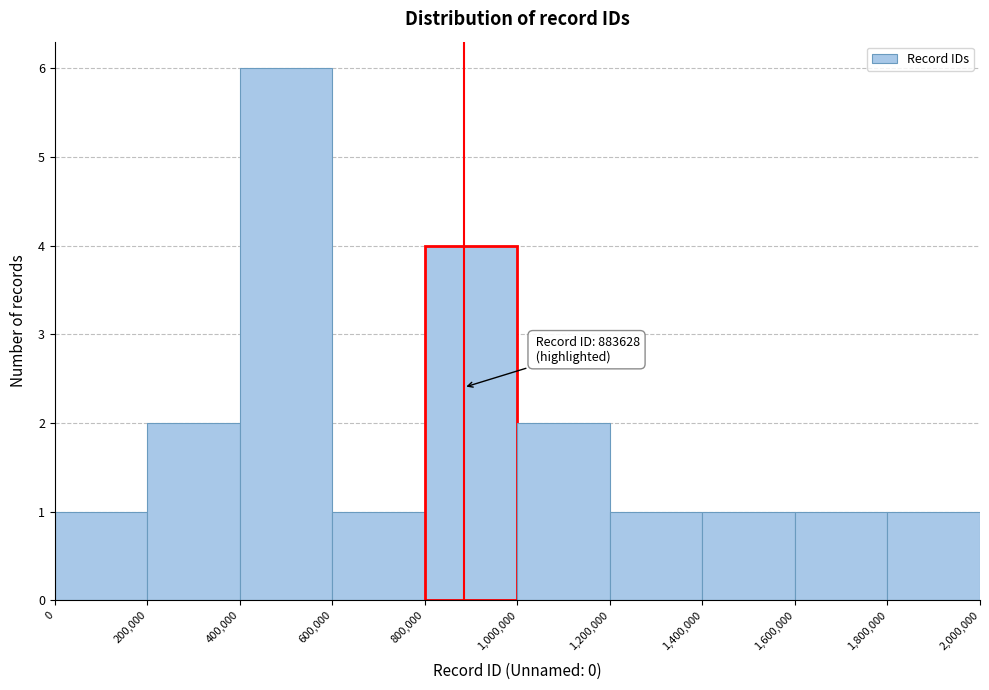

Which range on the x-axis has the tallest bar?

400,000 to 600,000